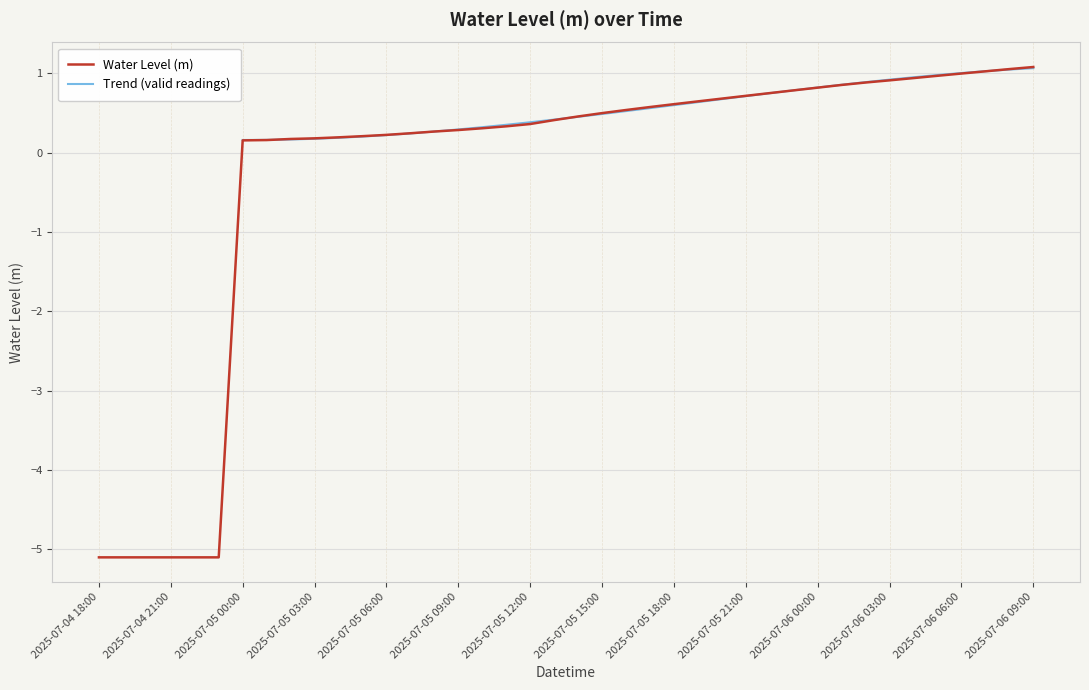

What is the approximate value at 2025-07-06 04:00?

0.9